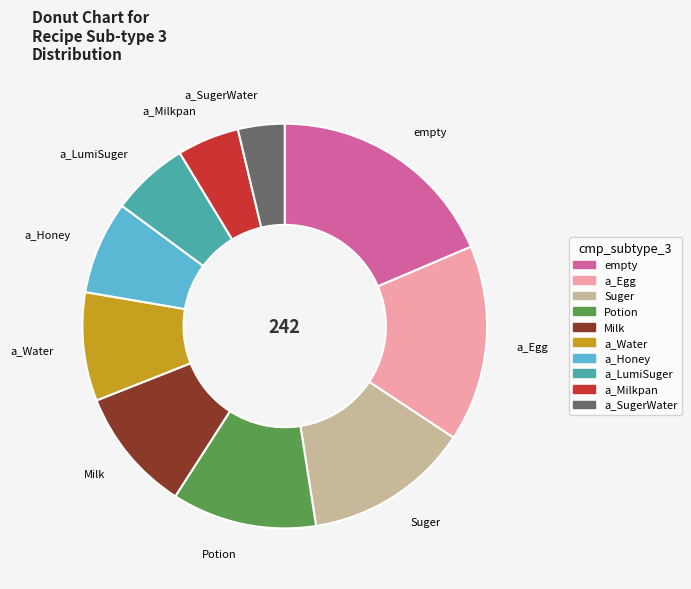

True or false: a_SugerWater accounts for 4% of the total.

True